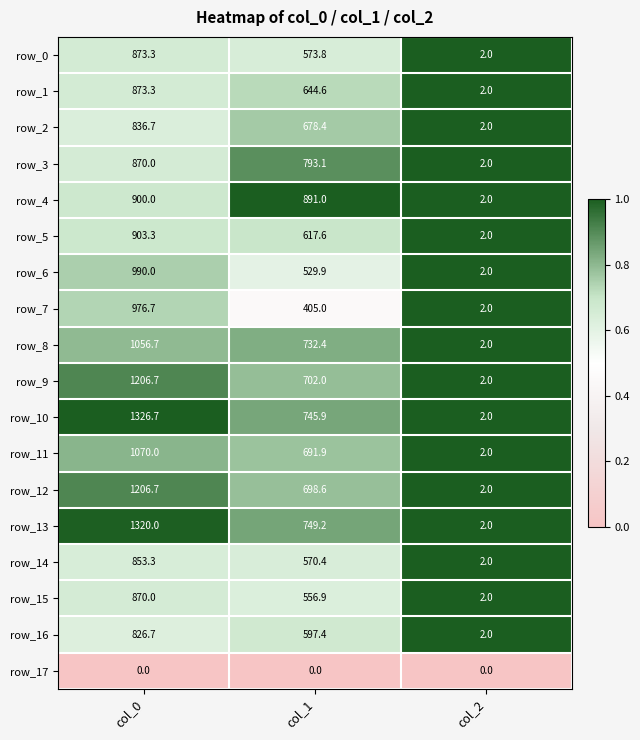

Which series has the largest range (max minus min)?

row_10